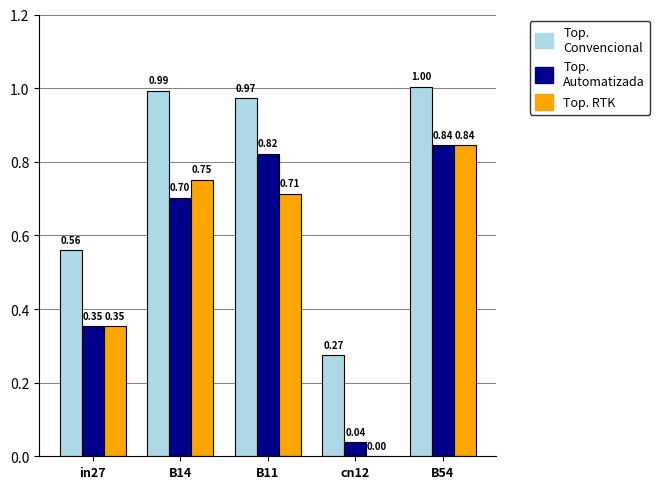

At which category is the sum across all series the highest?

B54